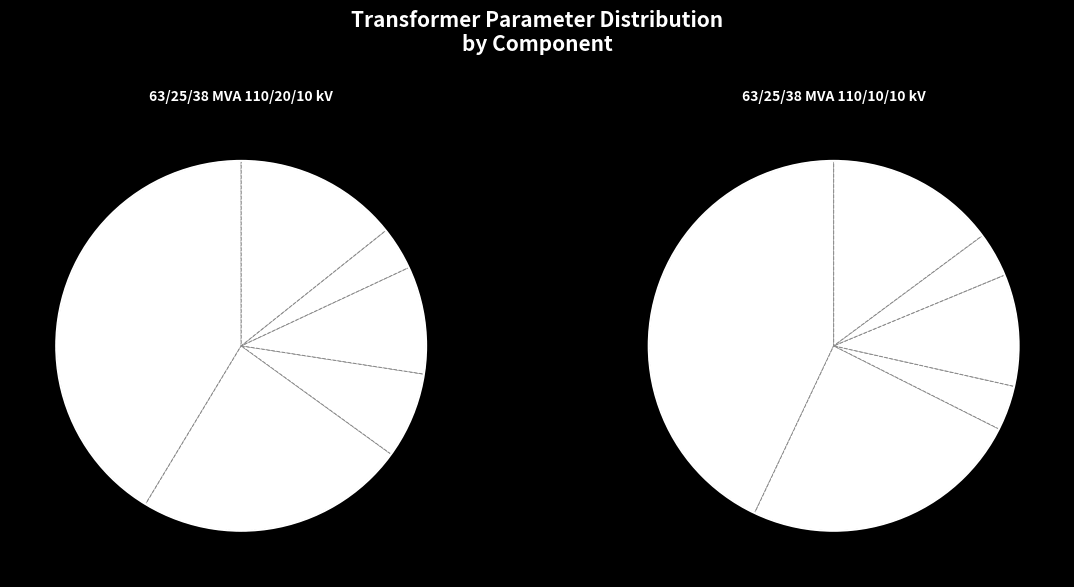

Is 63/25/38 MVA 110/20/10 kV the majority of the pie?

No